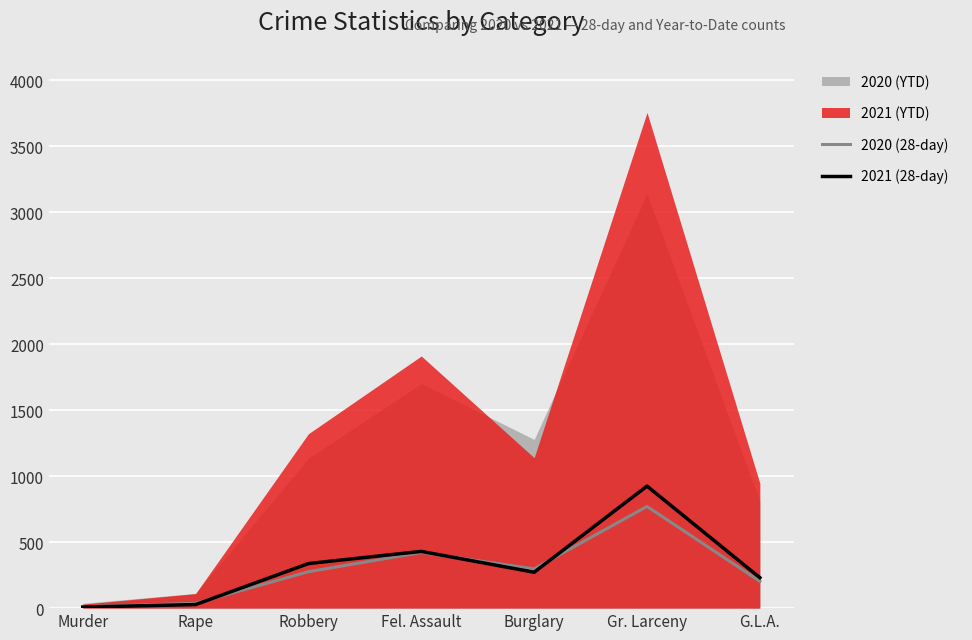

Read the 2020 (28-day) value at Robbery, to the nearest 10.

280